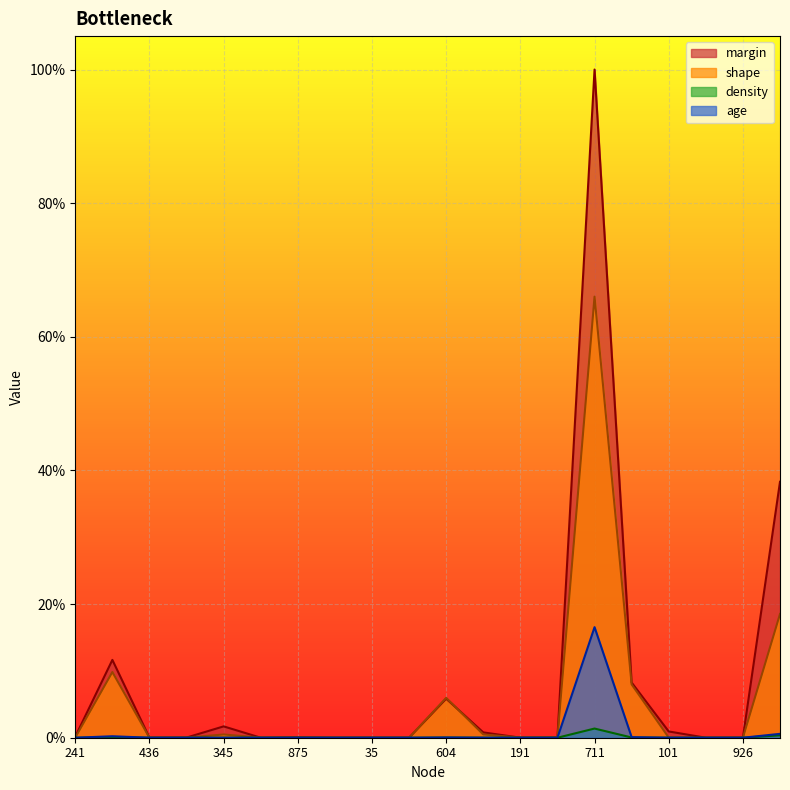

True or false: density and margin cross at least once.

False